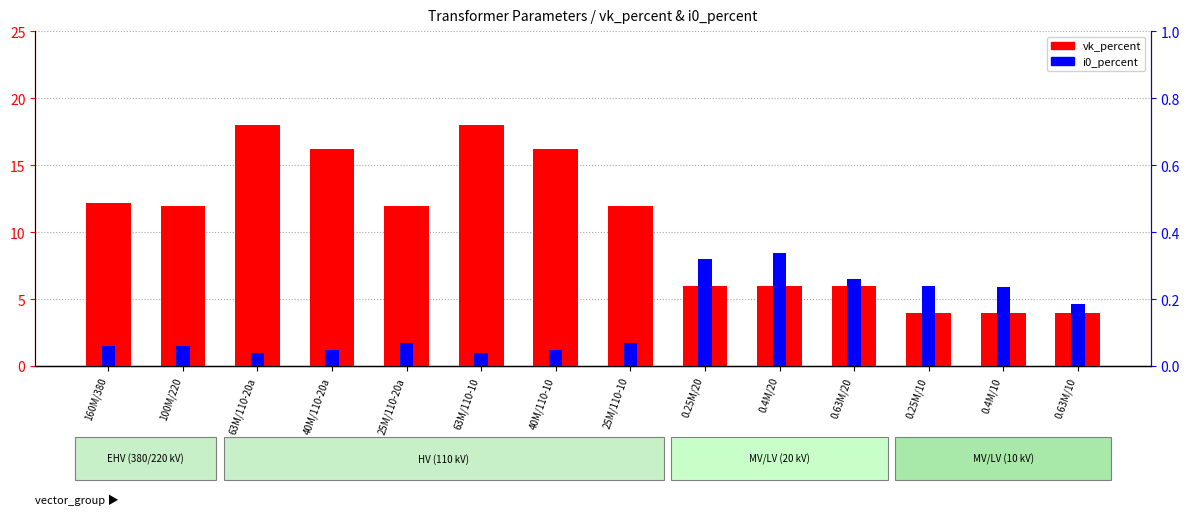

What is the difference between the maximum and second lowest values in the i0_percent series?

0.3